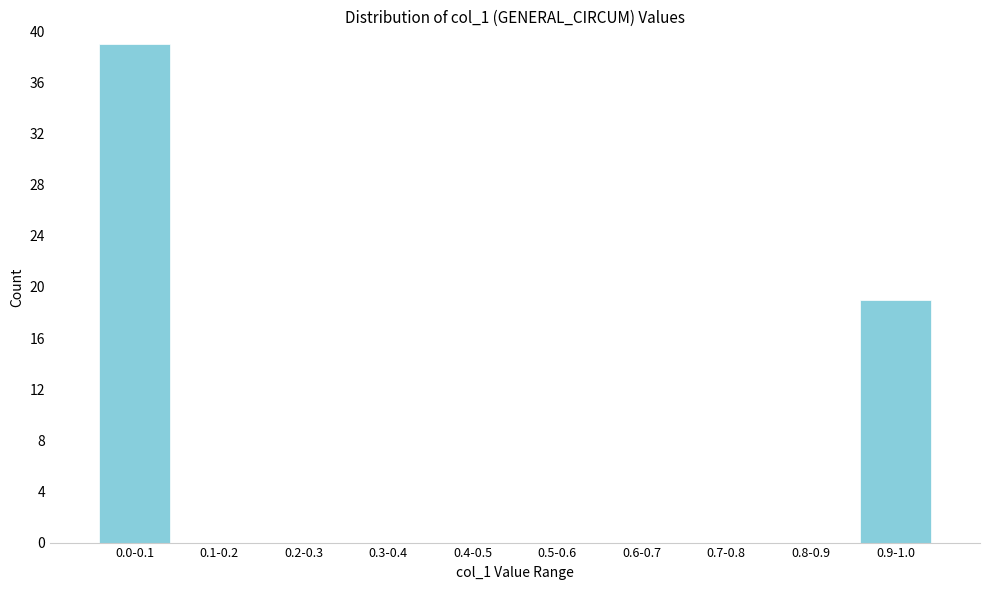

Reading right to left, transcribe all the data shown in this chart.

0.9-1.0=19	0.8-0.9=0	0.7-0.8=0	0.6-0.7=0	0.5-0.6=0	0.4-0.5=0	0.3-0.4=0	0.2-0.3=0	0.1-0.2=0	0.0-0.1=39